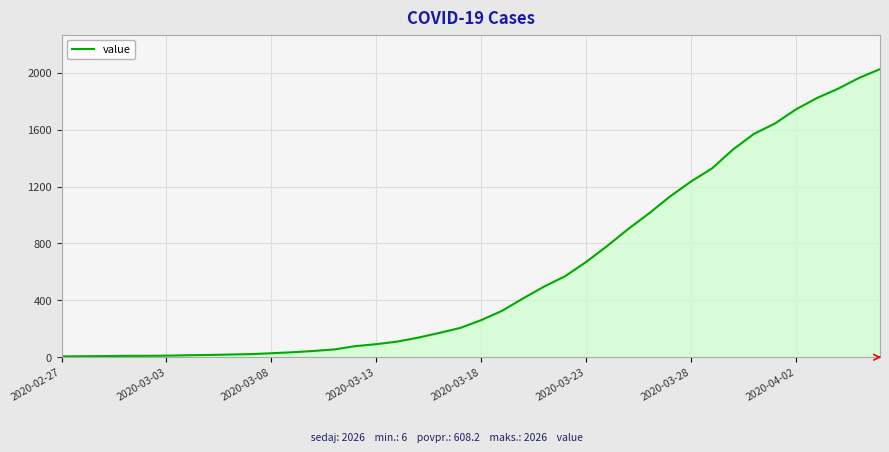

What is the difference between the maximum and minimum values?

2020